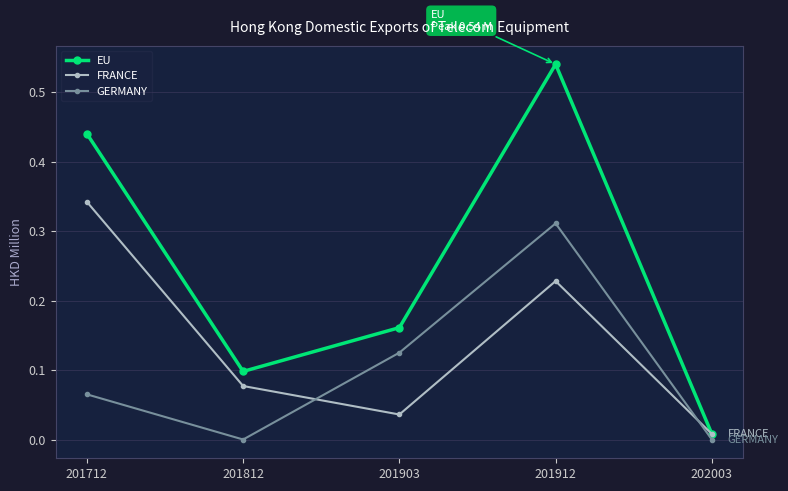

What are all the series names shown in the legend?

EU, FRANCE, GERMANY